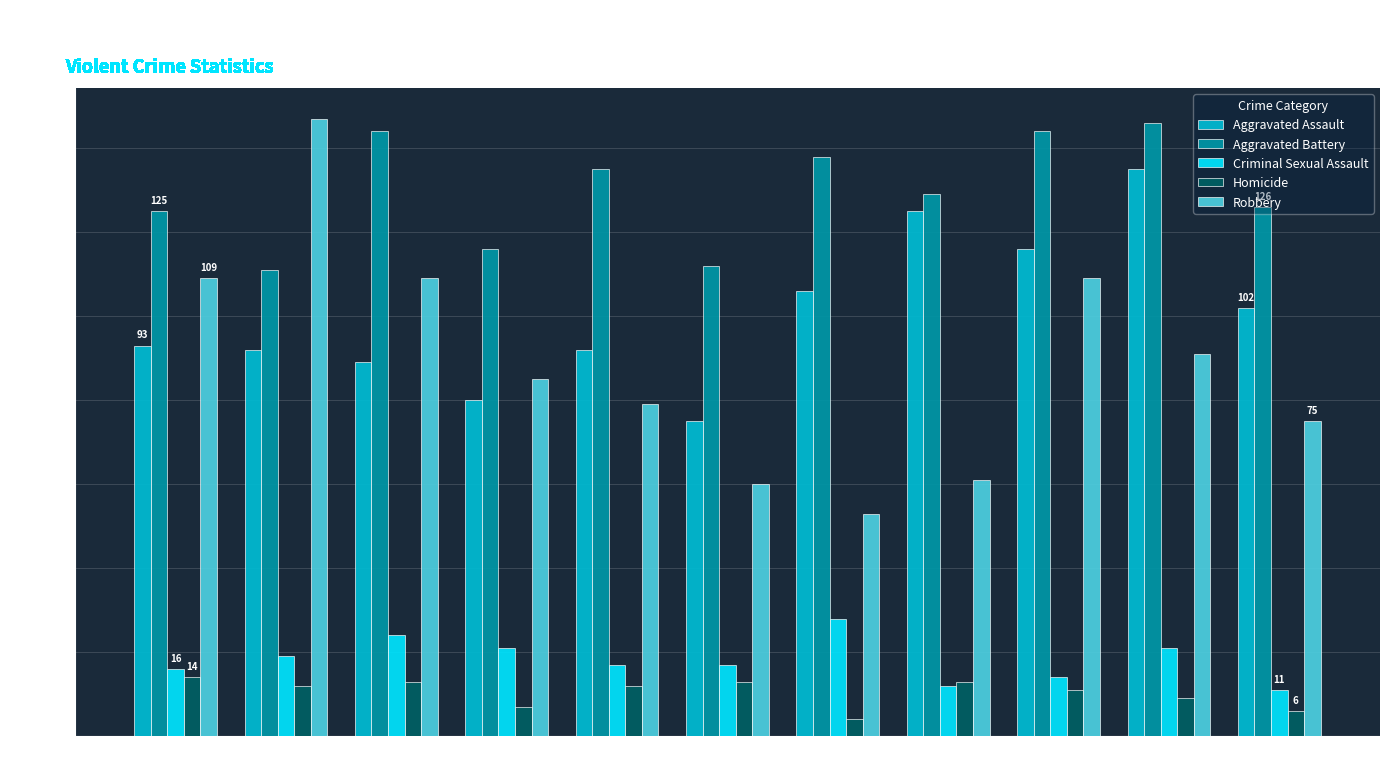

What are all the series names shown in the legend?

Aggravated Assault, Aggravated Battery, Criminal Sexual Assault, Homicide, Robbery